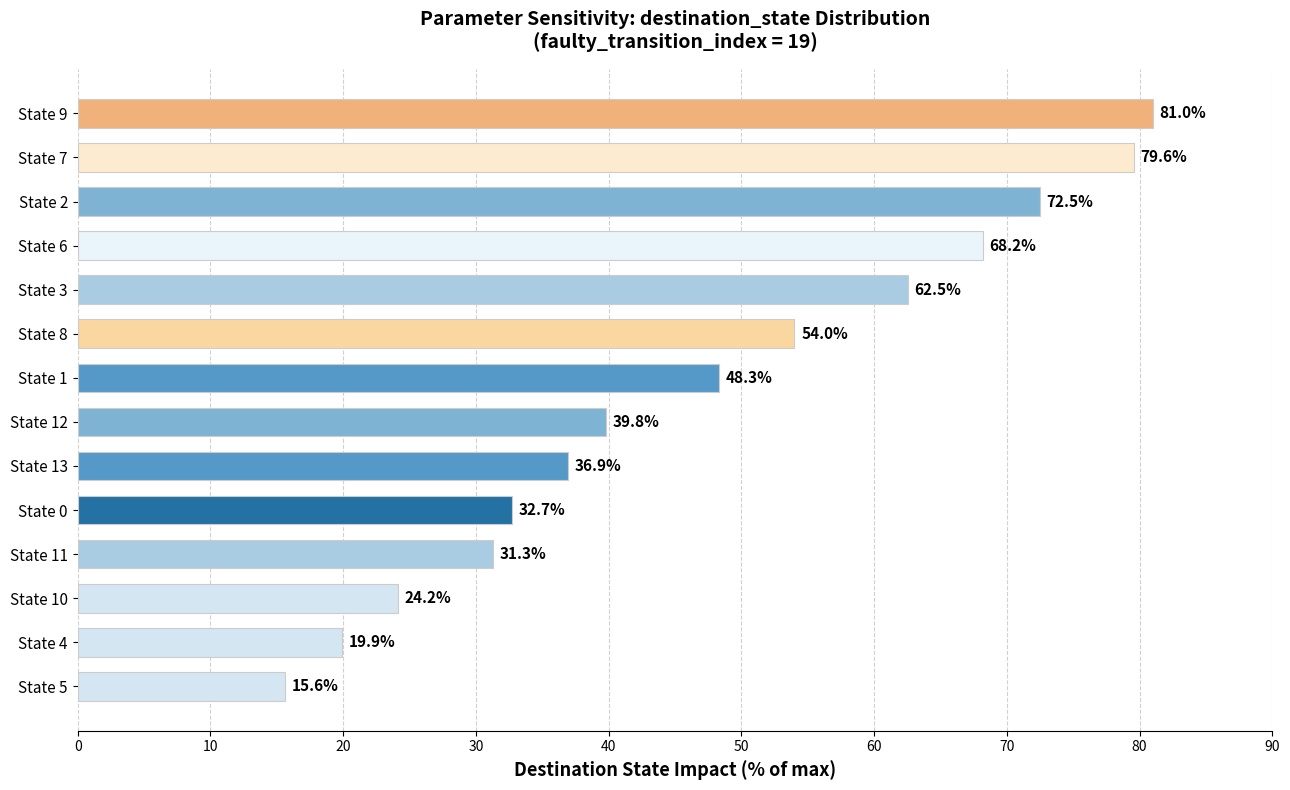

Reading bottom to top, what are all the values shown in this chart?

State 5=15.6	State 4=19.9	State 10=24.2	State 11=31.3	State 0=32.7	State 13=36.9	State 12=39.8	State 1=48.3	State 8=54.0	State 3=62.5	State 6=68.2	State 2=72.5	State 7=79.6	State 9=81.0